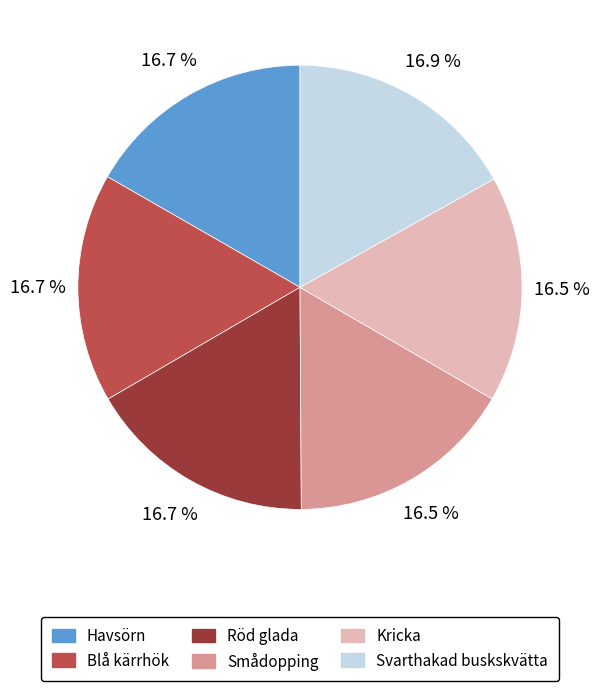

The Röd glada slice represents 6% of the pie. True or false?

False